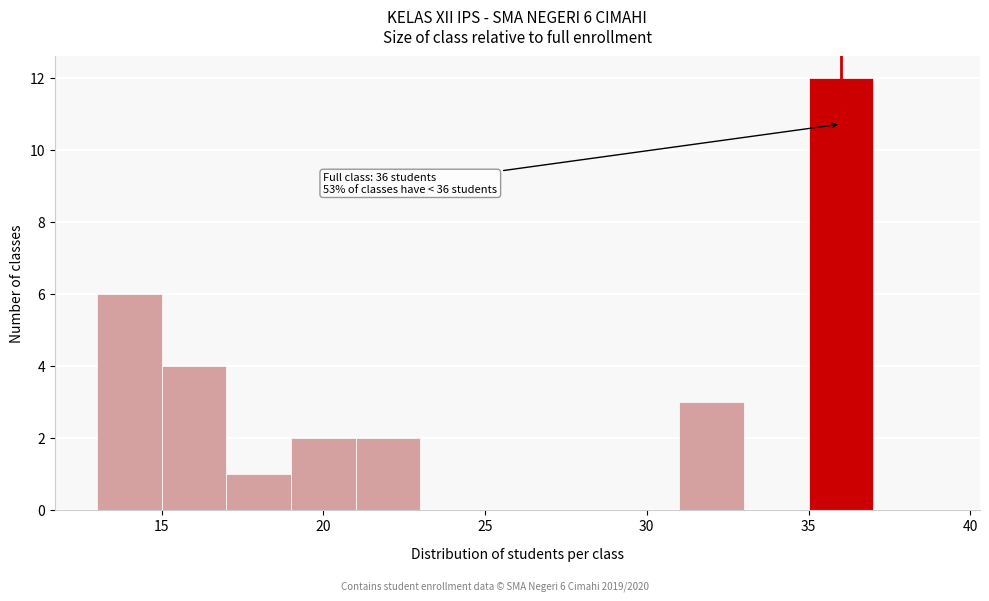

Over which range of the x-axis is the bar tallest?

35 to 37